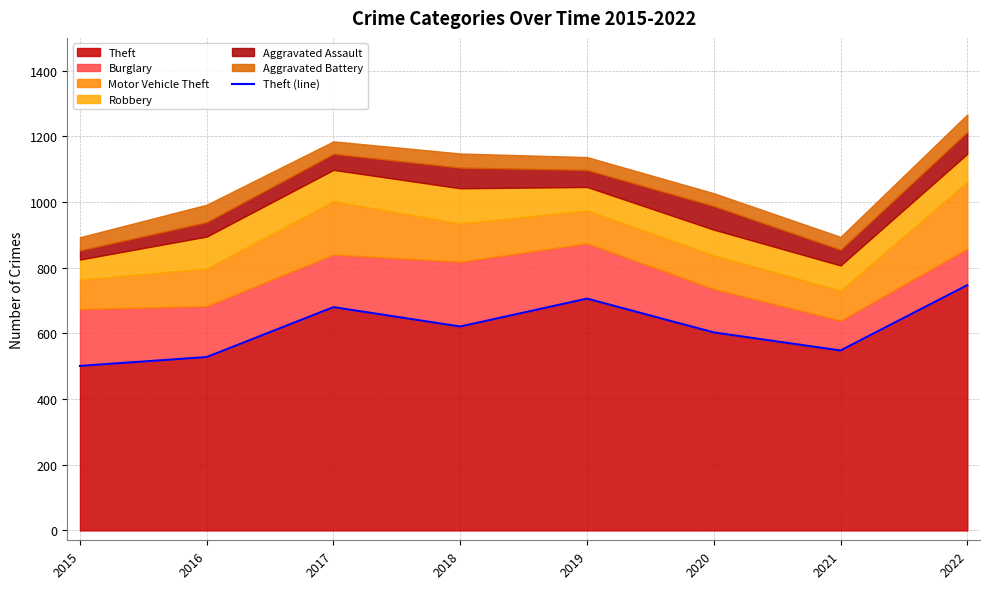

At which category does the data reach its first local peak?

2017